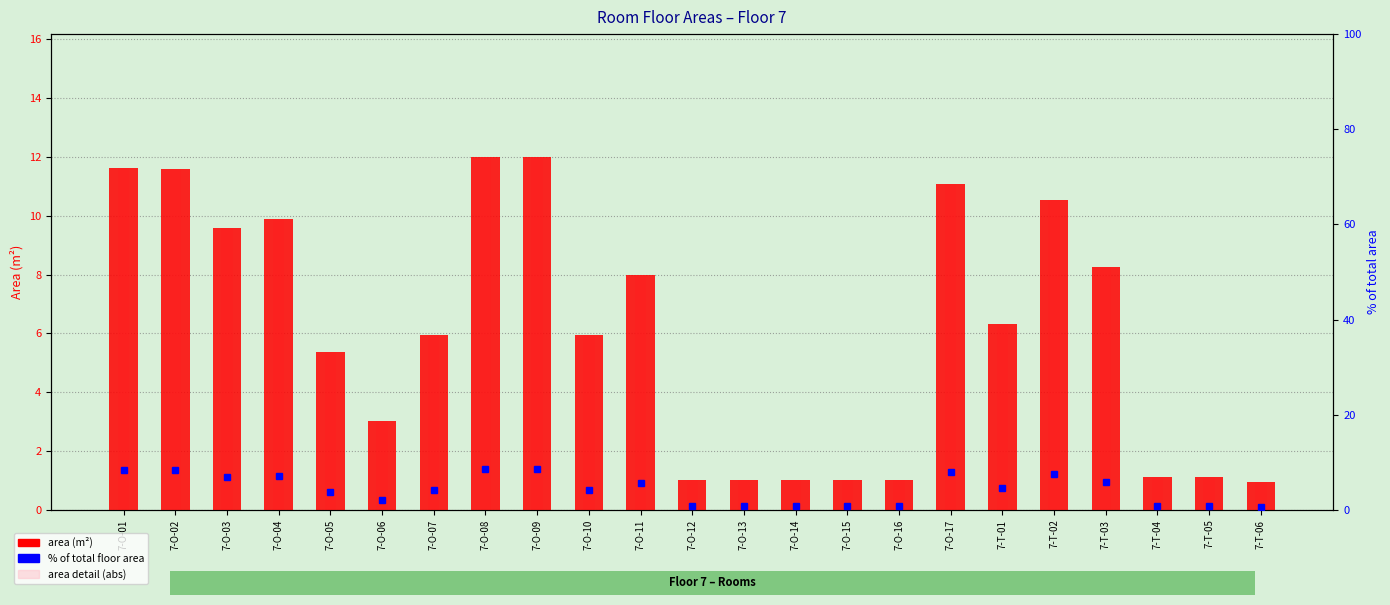

At which label does area detail reach its minimum?

7-T-06